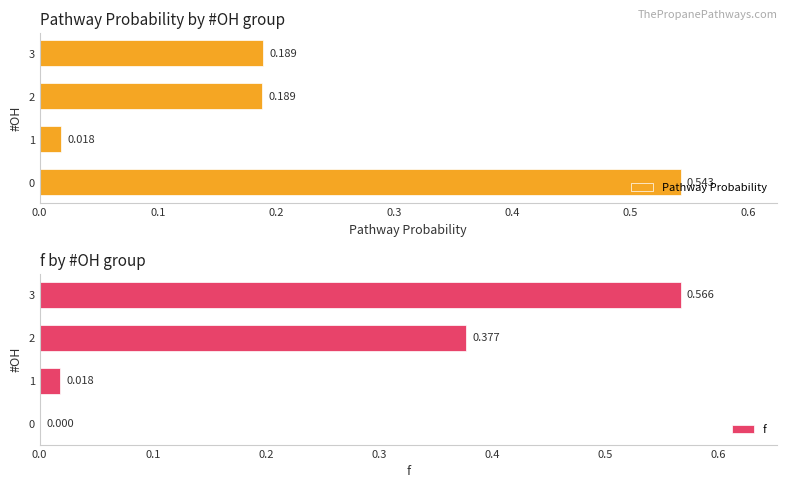

The value of f at 0.1 is 0.0. True or false?

True